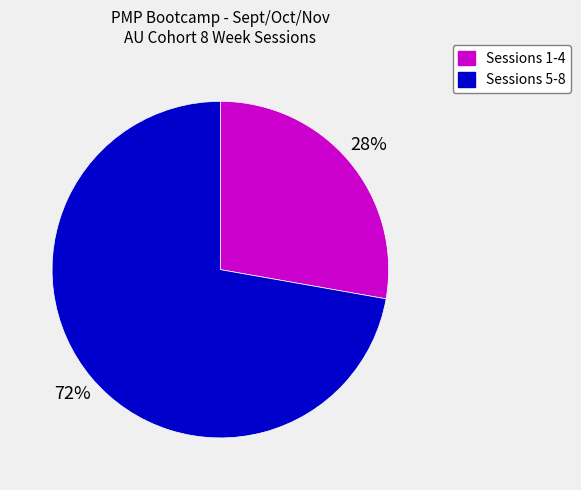

What is the largest slice in the pie chart?

Sessions 5-8